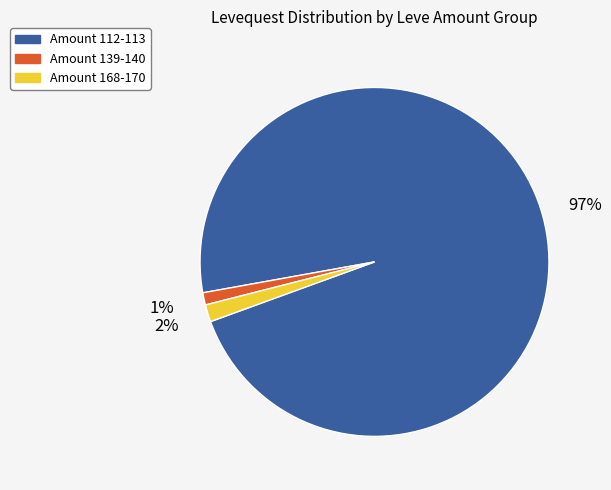

Does any single category account for the majority?

Yes